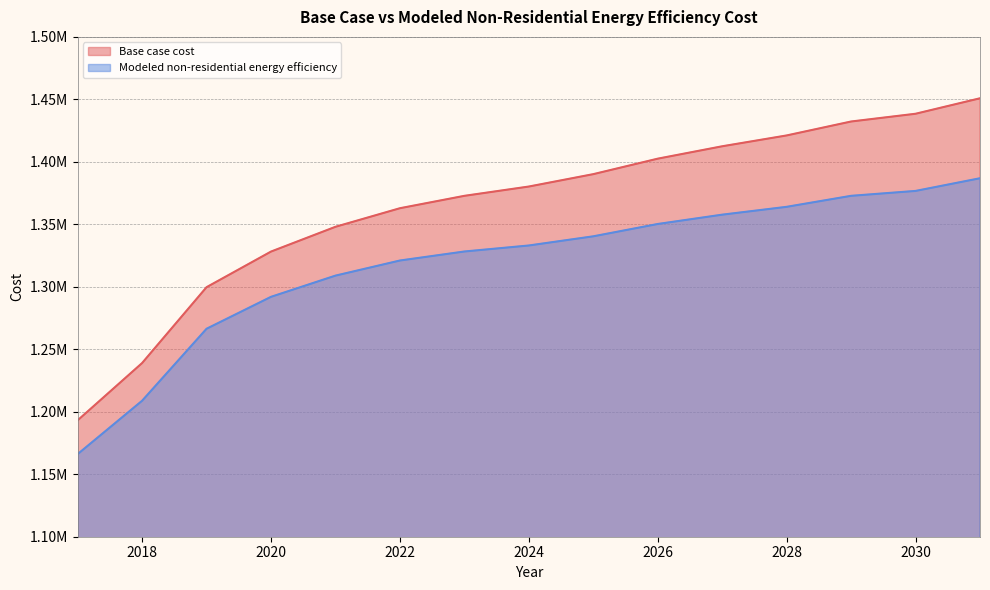

What is the difference between the Modeled non-residential energy efficiency values at 2027 and 2017?

191619.2